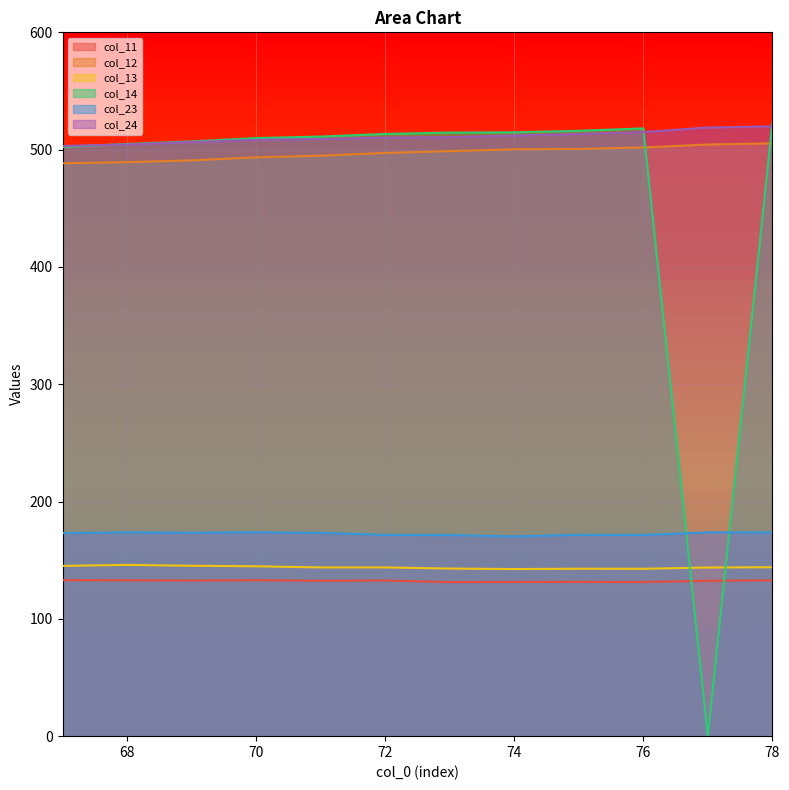

Where is the first local minimum for col_23?

69